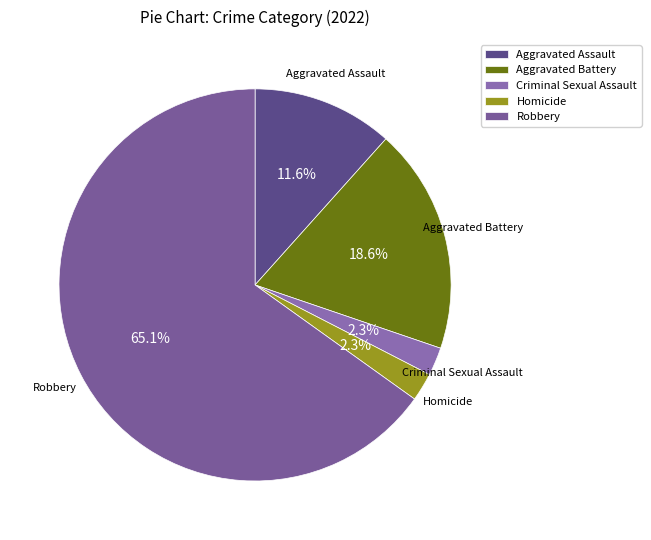

What is the ratio of the value at Aggravated Assault to the value at Robbery?

0.2